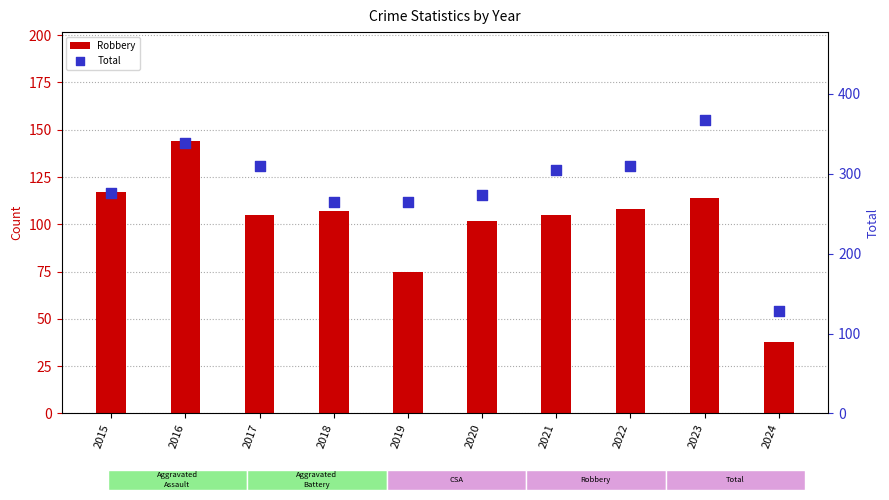

What is the total value across all series at 2016?

483